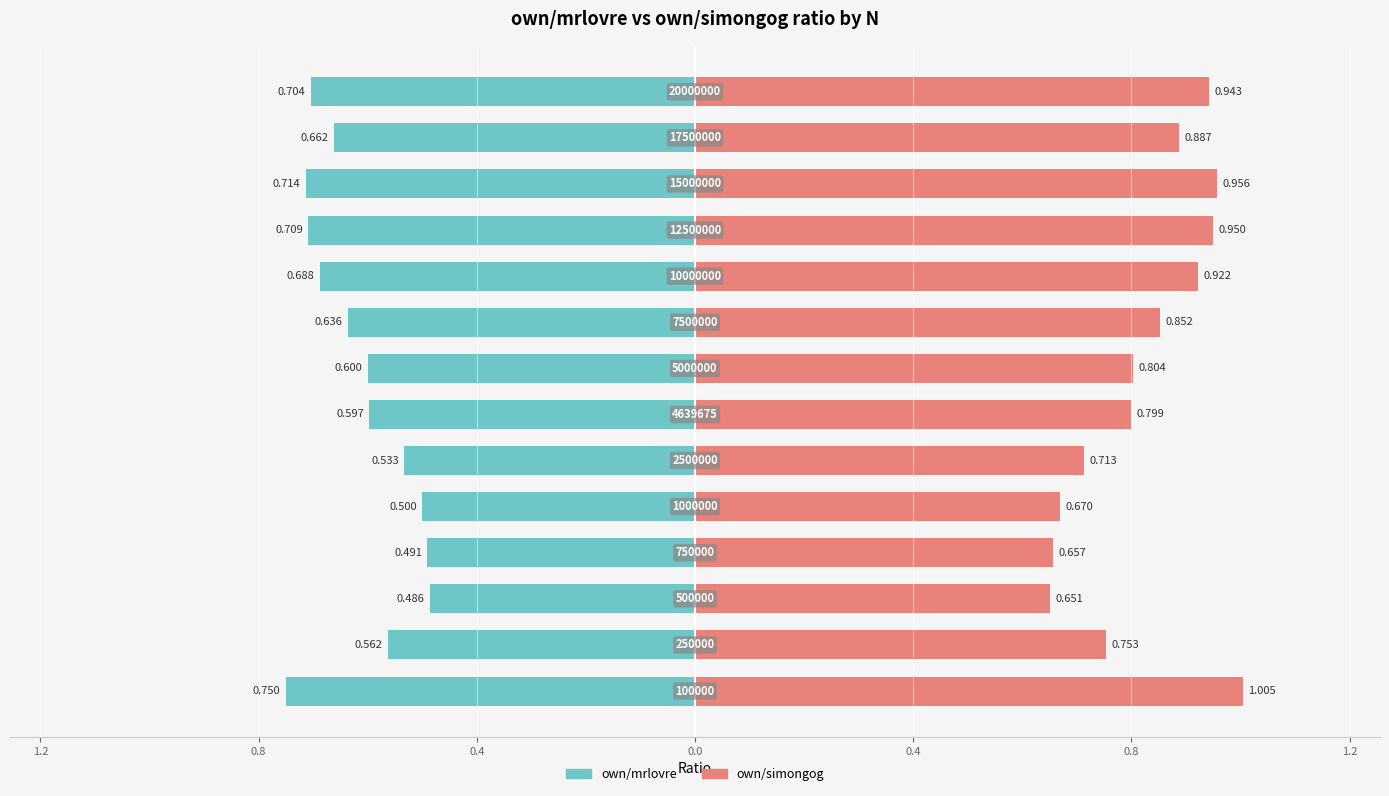

Which series has the largest range (max minus min)?

own/simongog